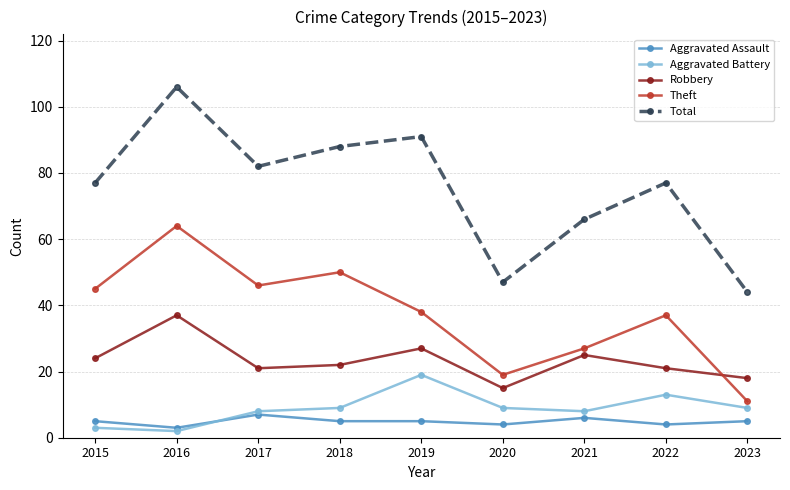

How many categories are shown in the chart?

9